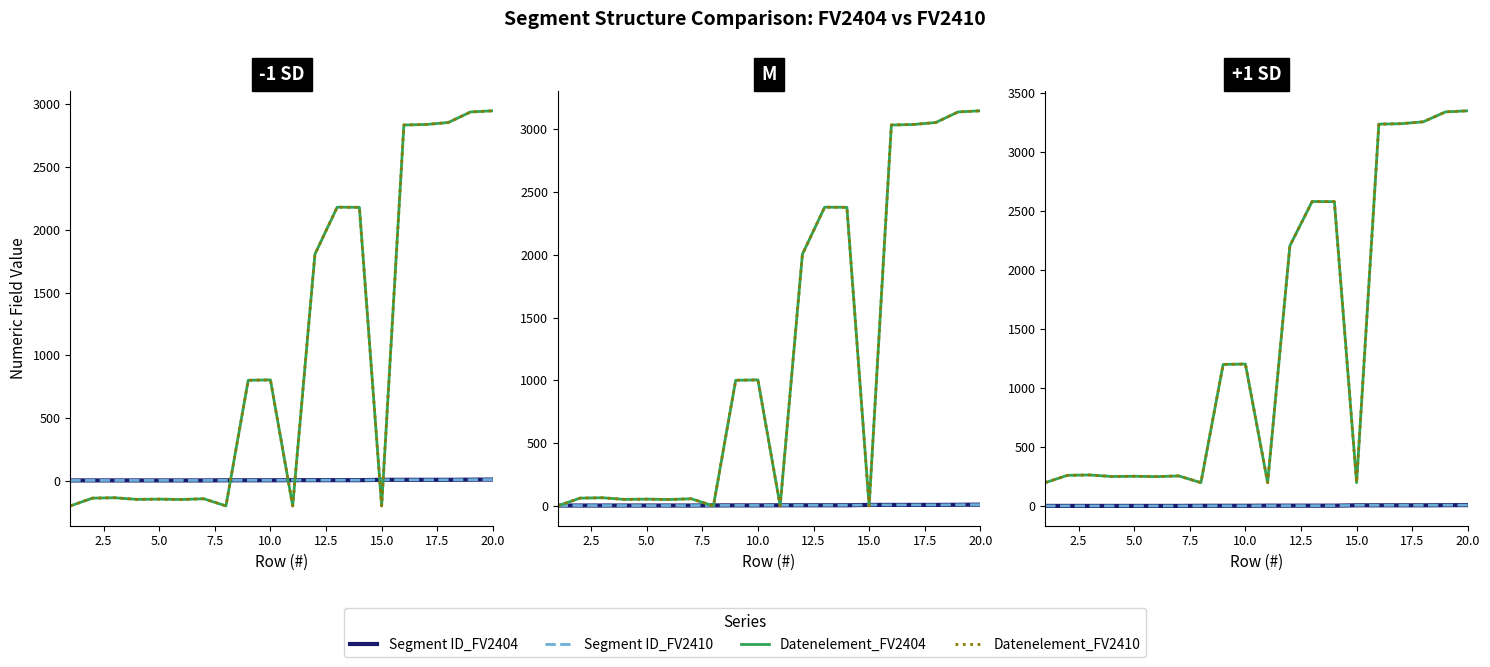

In Datenelement_FV2410, how many points are lower than both neighbors (excluding endpoints)?

5